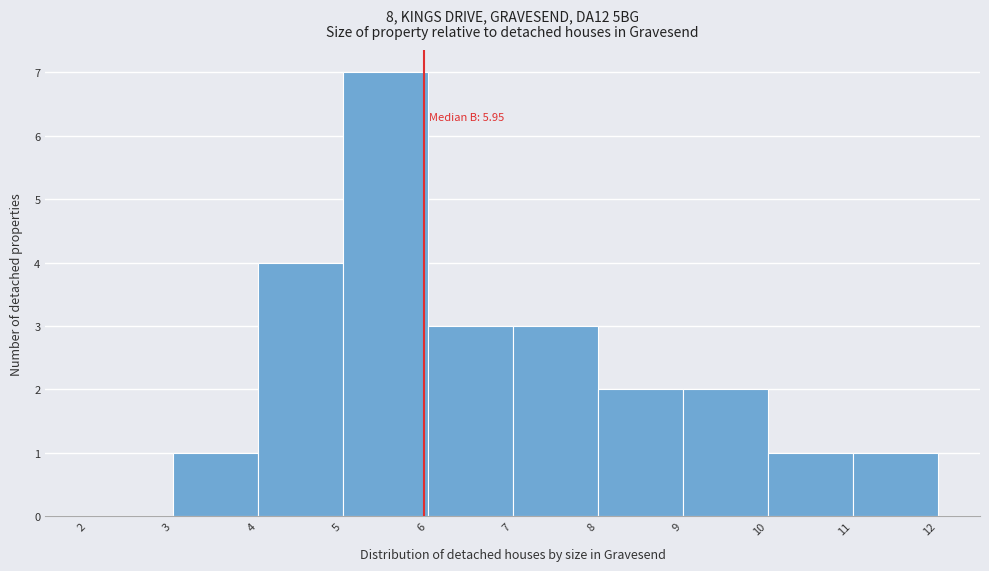

Which range on the x-axis has the tallest bar?

5 to 6